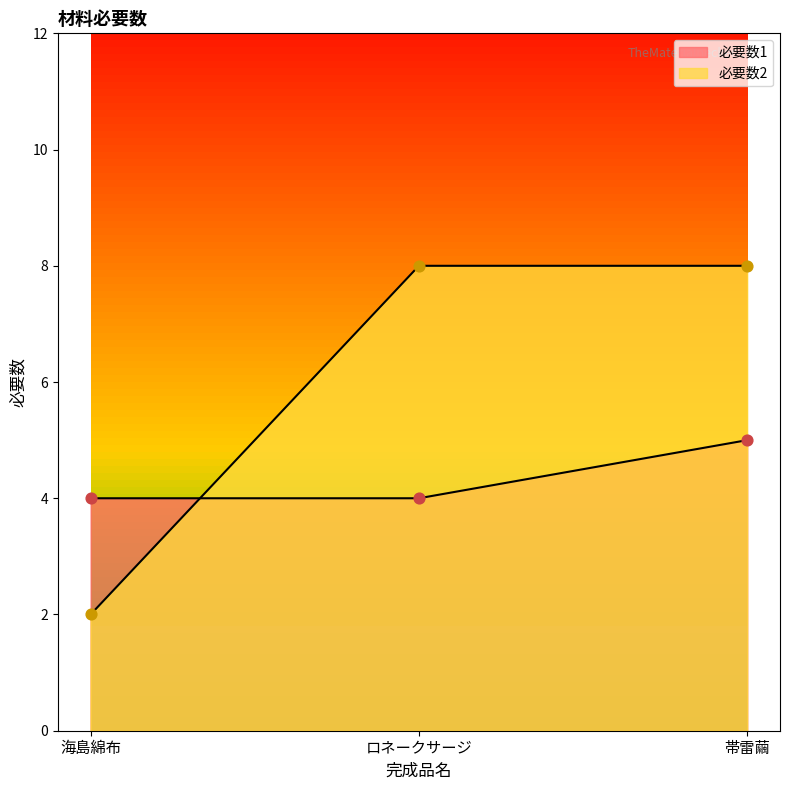

Which series has the largest total across all categories?

必要数2